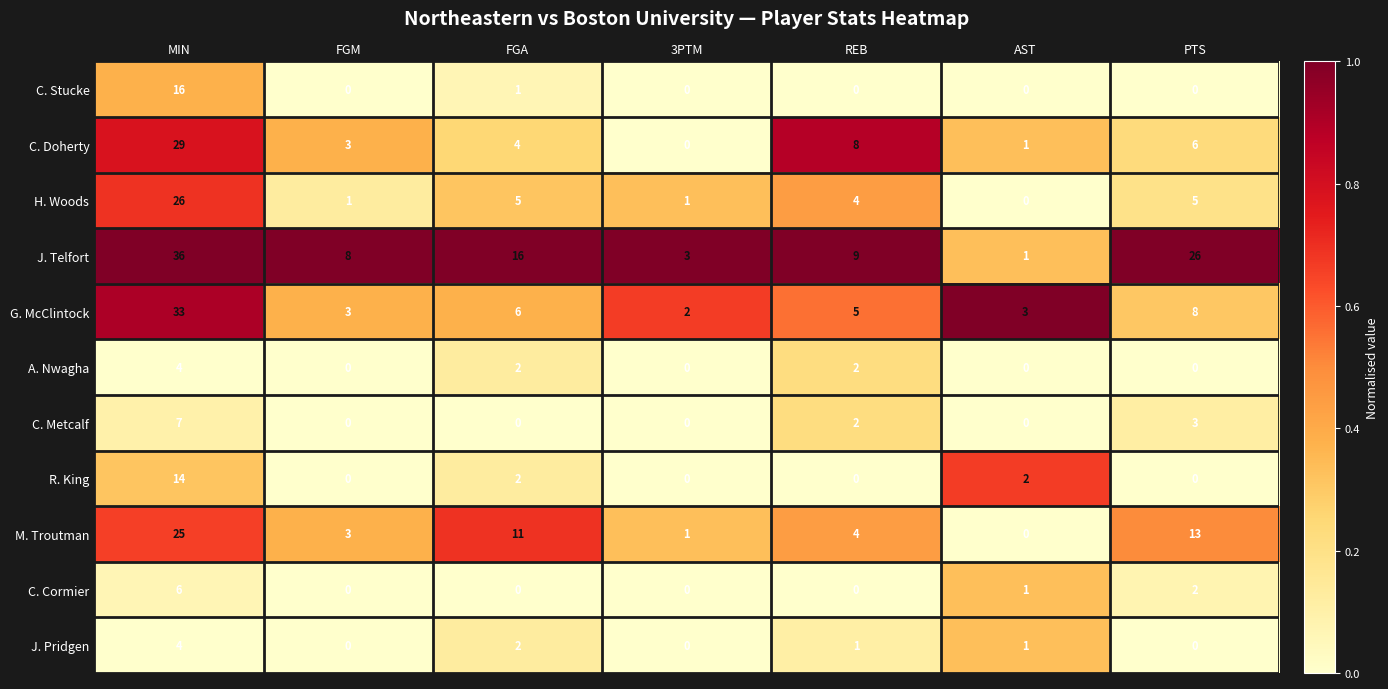

How many series are shown in this chart?

11